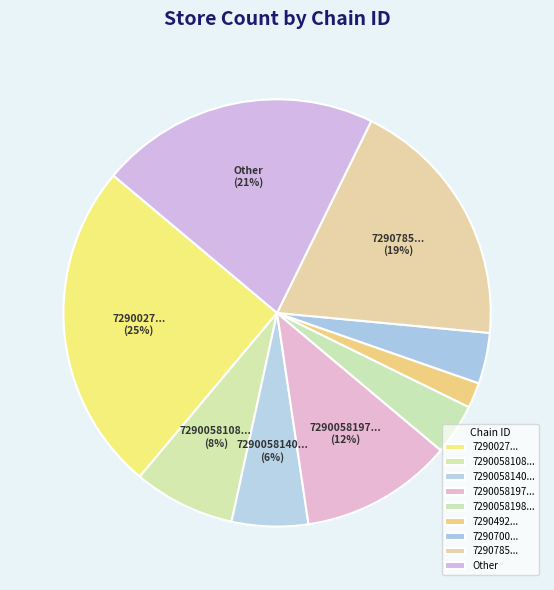

True or false: Other accounts for 31% of the total.

False